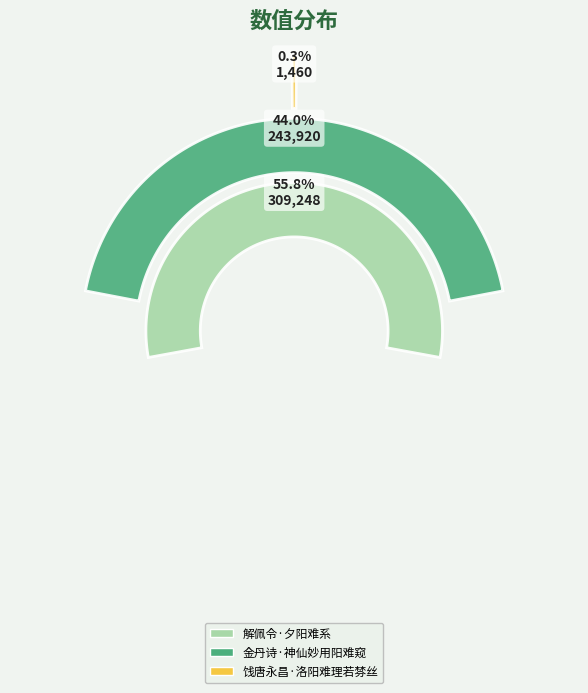

True or false: 解佩令·夕阳难系 accounts for 48% of the total.

False